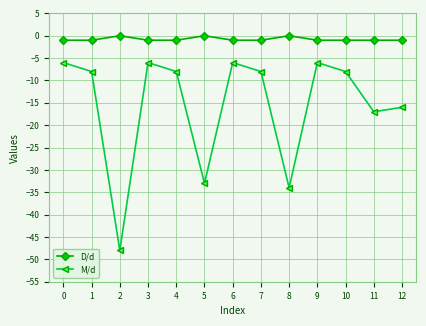

True or false: M/d has a value of -34 at 8.

True